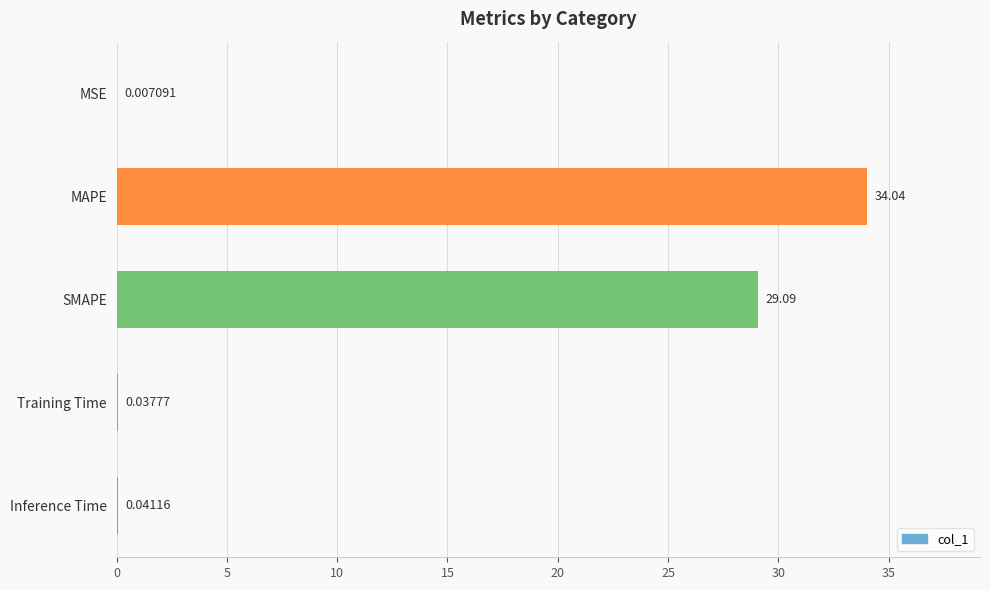

Where is the data nearest to the value 17?

SMAPE